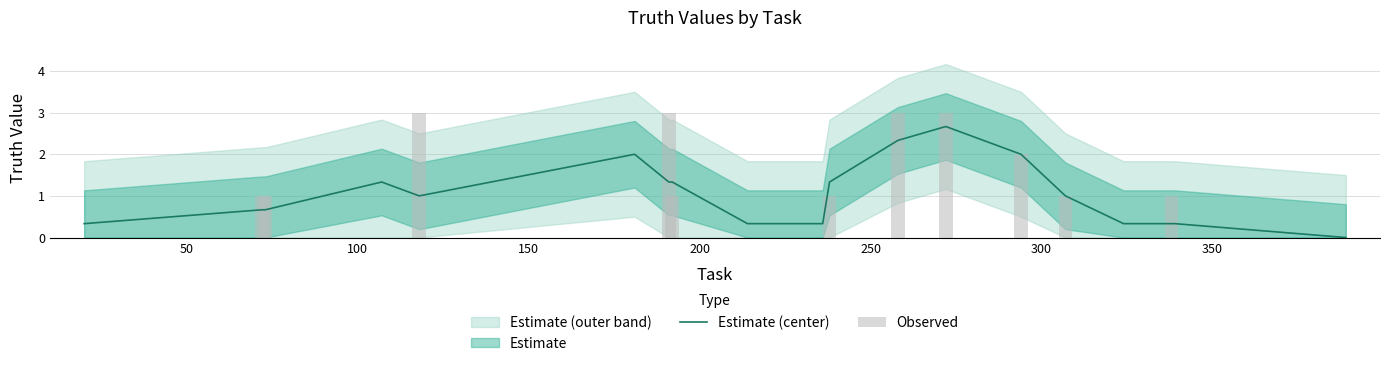

Which series has the largest total across all categories?

Estimate (center)